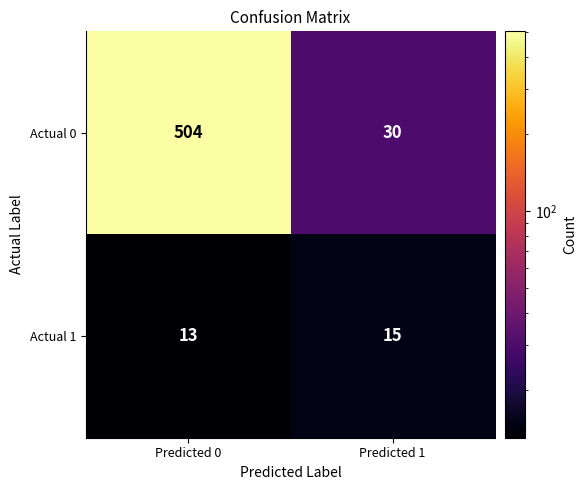

Which series has the largest total across all categories?

Actual 0